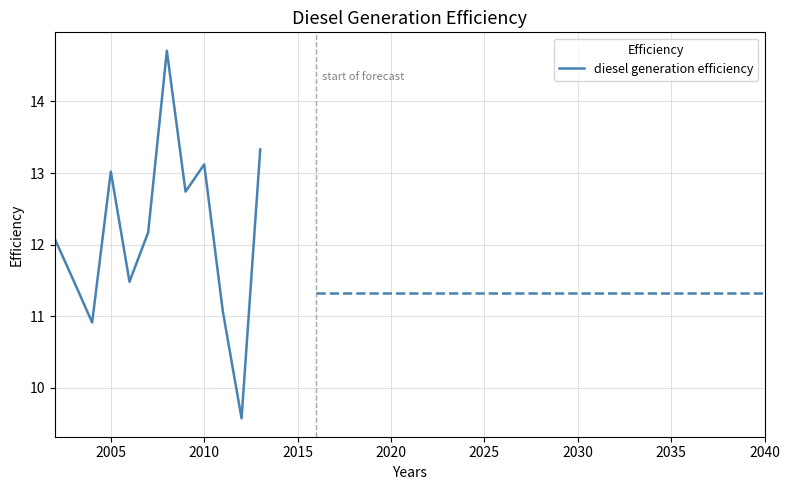

What is the maximum value shown in the chart?

14.7